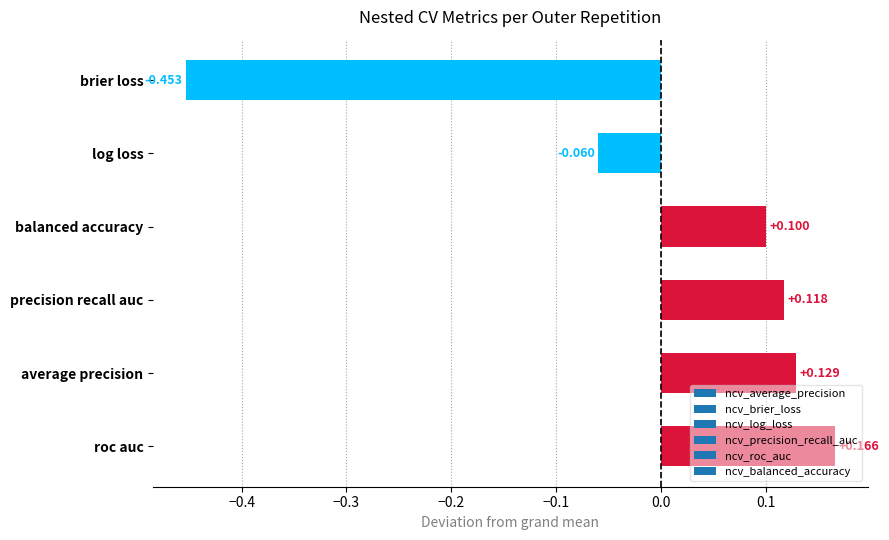

How many series are shown in this chart?

1